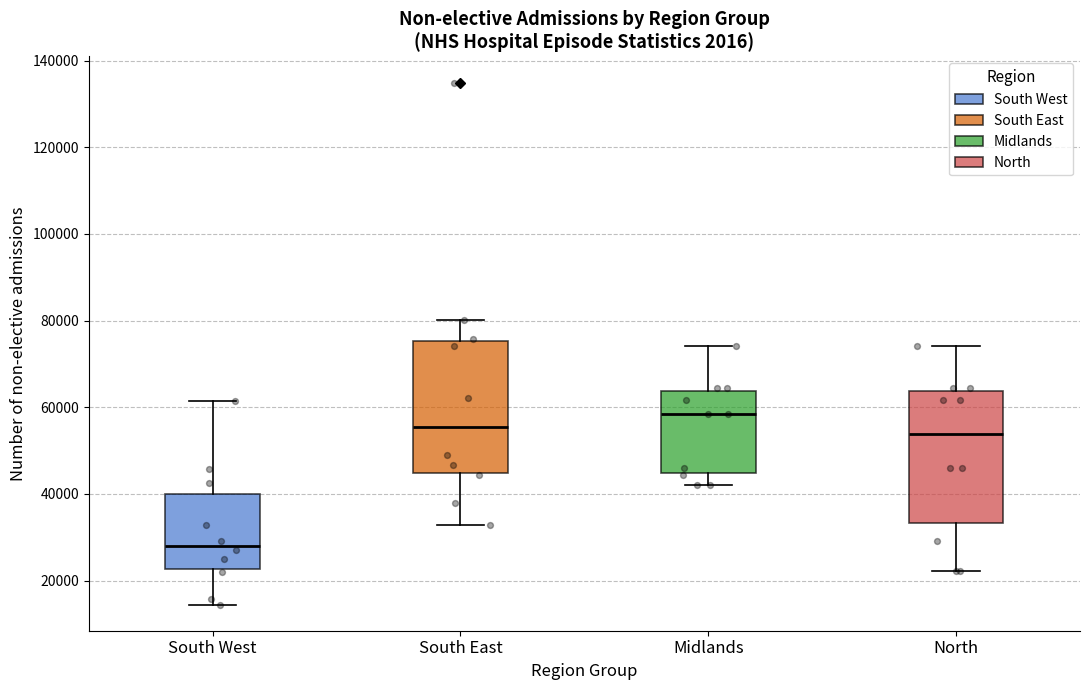

Reading left to right, read every box against the y-axis: the position of its median line, the range the box covers, and the ends of its whiskers. The values are not printed on the chart, so give them approximately, as read against the axis.

South West: median 28000, box 22000 to 40000, whiskers 14000 to 62000
South East: median 56000, box 44000 to 76000, whiskers 32000 to 80000
Midlands: median 58000, box 44000 to 64000, whiskers 42000 to 74000
North: median 54000, box 34000 to 64000, whiskers 22000 to 74000